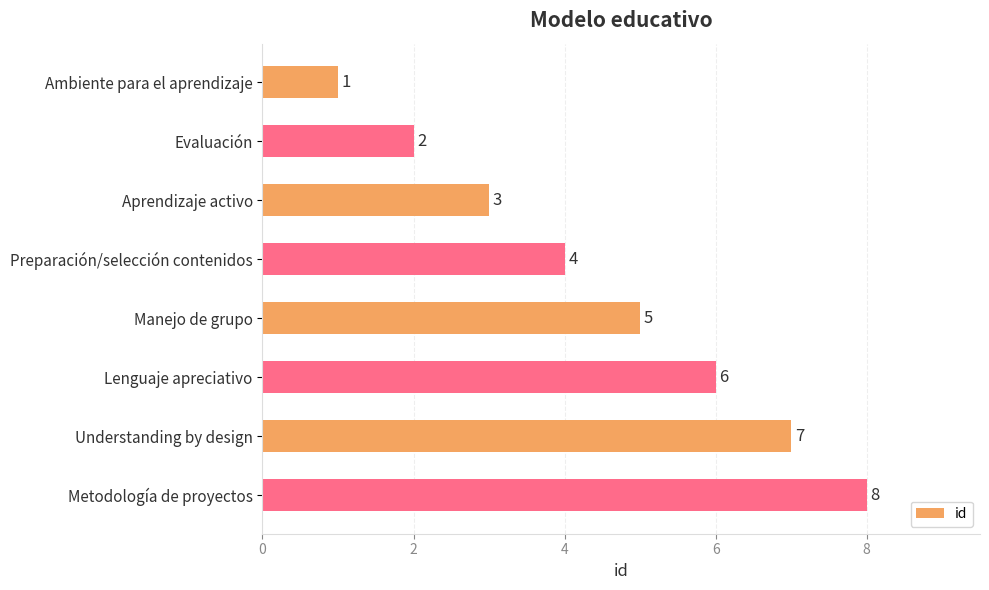

The chart shows a value of 1 at Evaluación. True or false?

False